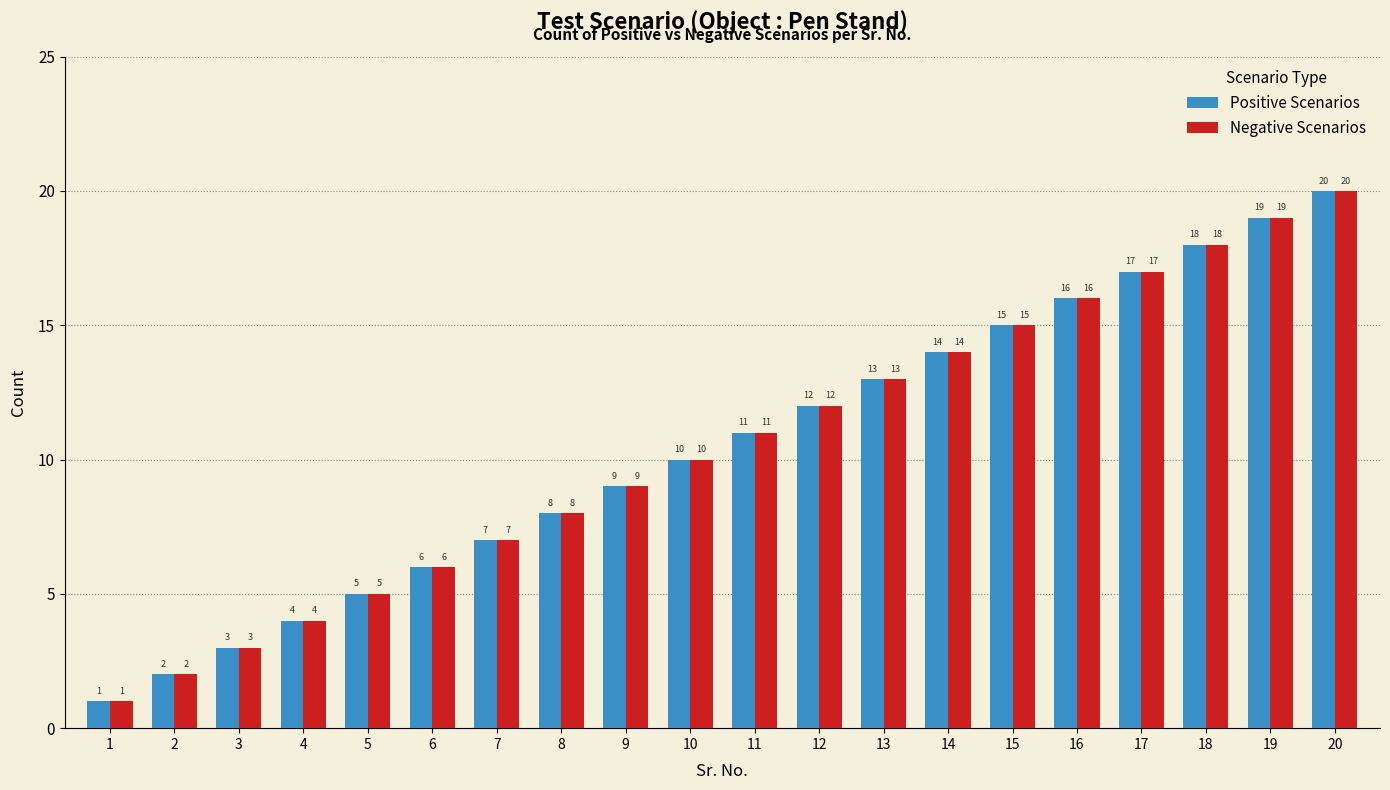

What is the total value across all series at 16?

32